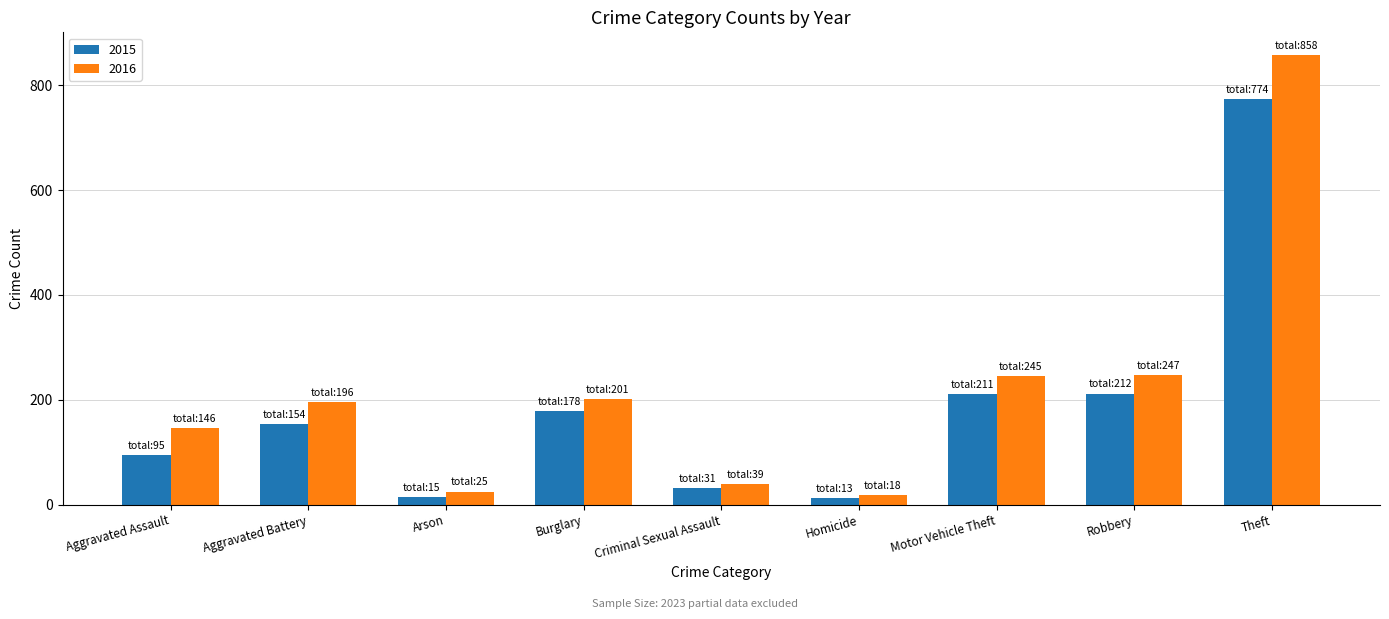

What is the sum of all 2015 values?

1683